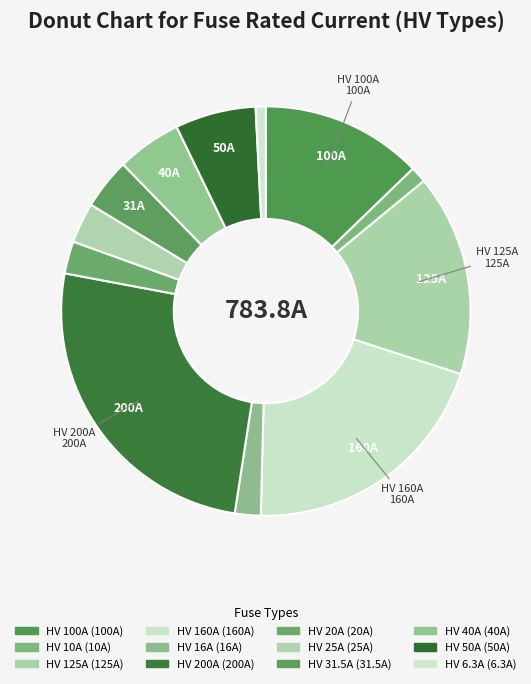

To the nearest percent, what percentage of the pie is HV 160A?

20%